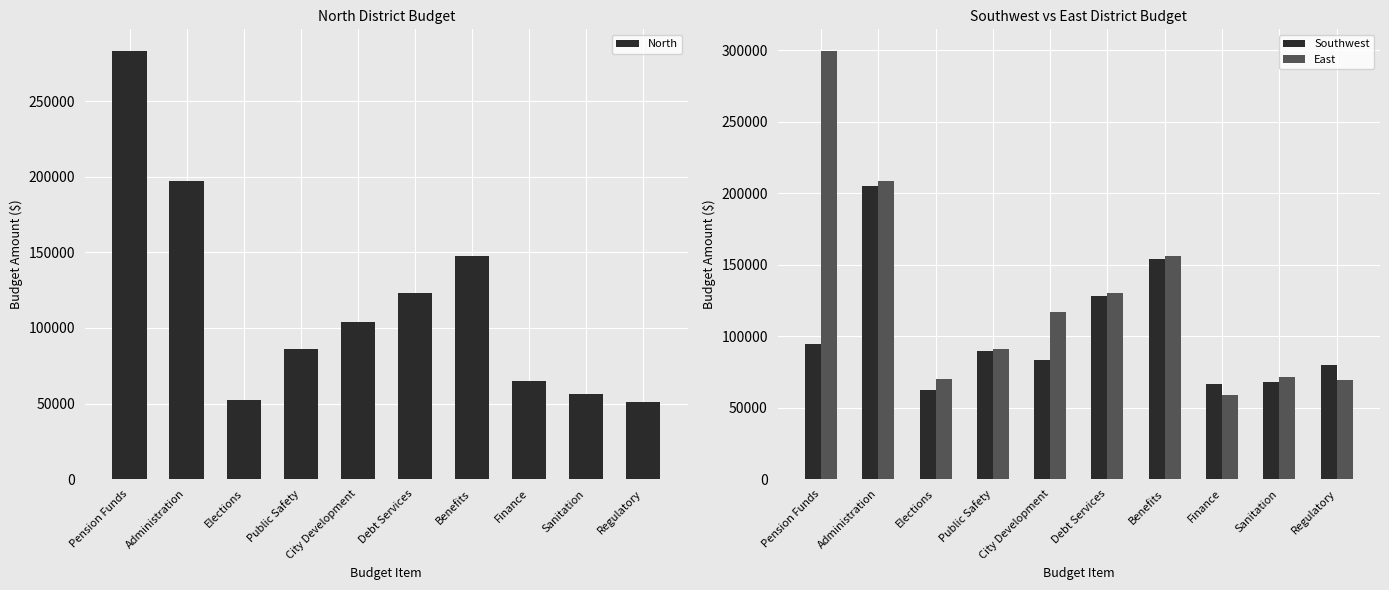

What is the label of the 5th bar from the left?

City Development